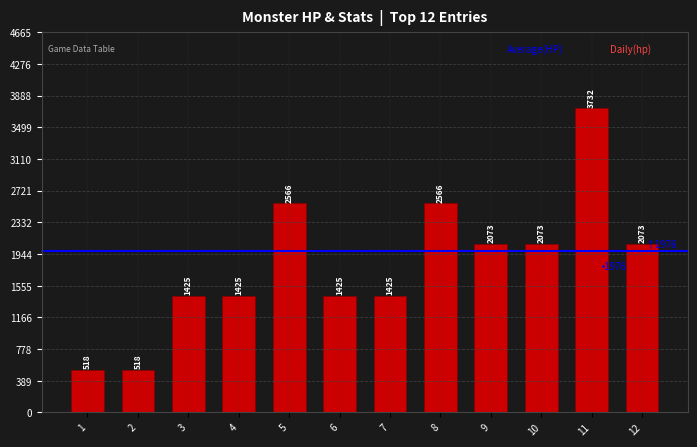

Between 11 and 8, which is larger?

11